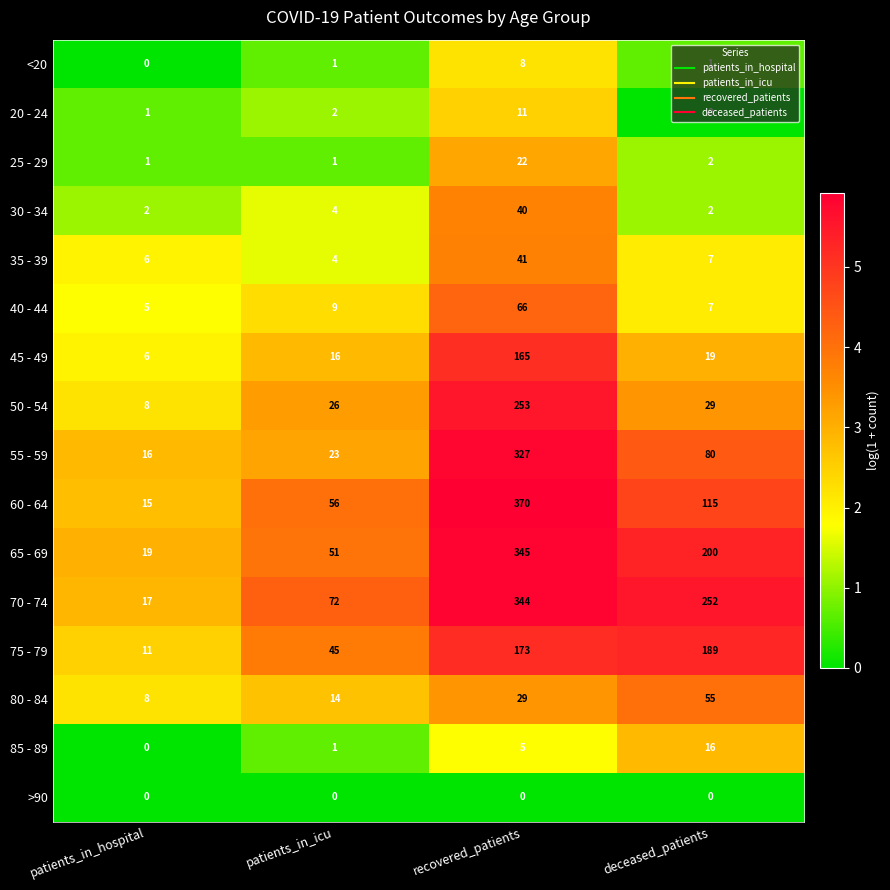

Is it true that 20 - 24 equals -7 at deceased_patients?

False